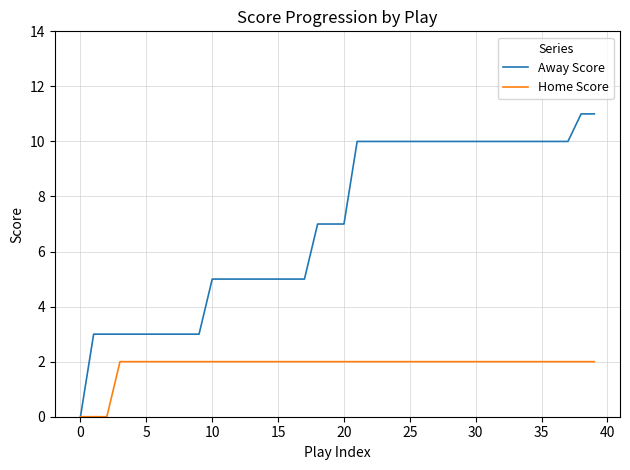

Rank the series by their maximum value, from lowest to highest.

Home Score, Away Score